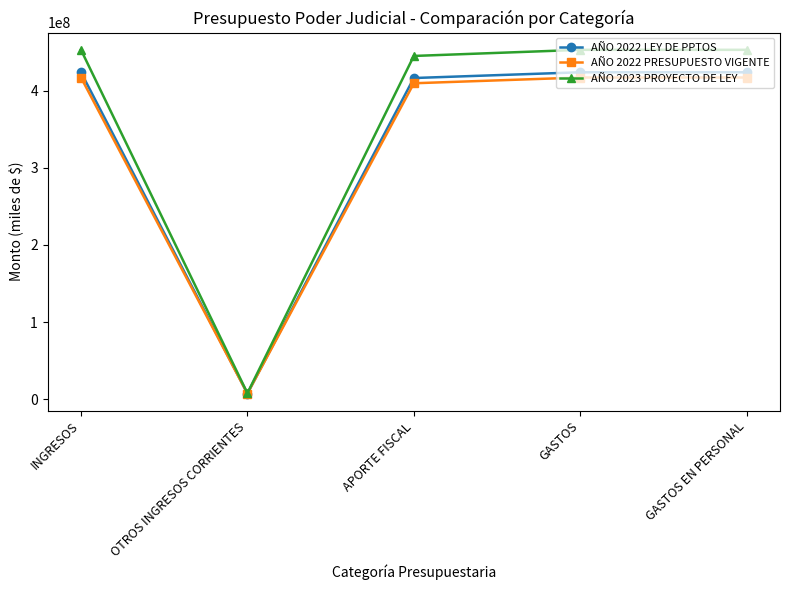

Which series has the largest range (max minus min)?

AÑO 2023 PROYECTO DE LEY